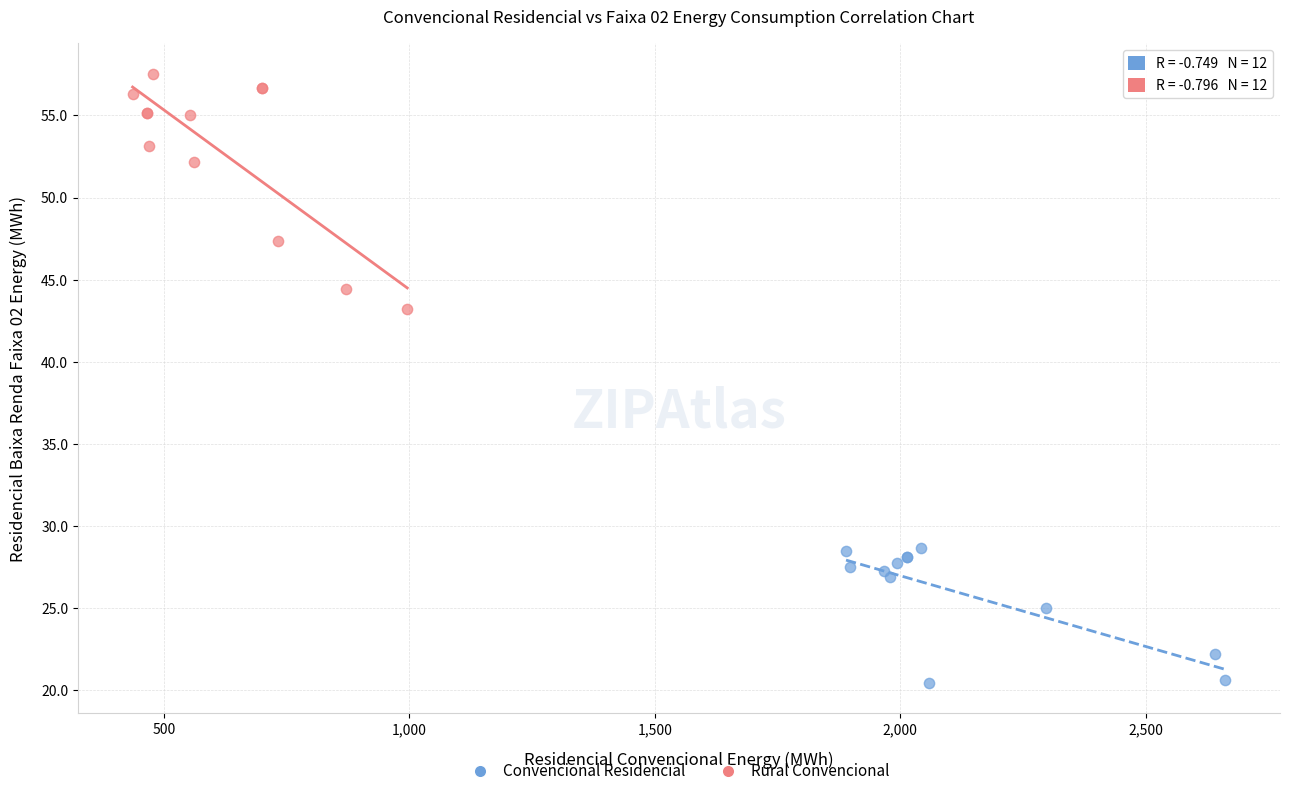

Which series has the largest Y range (max minus min)?

Rural Convencional